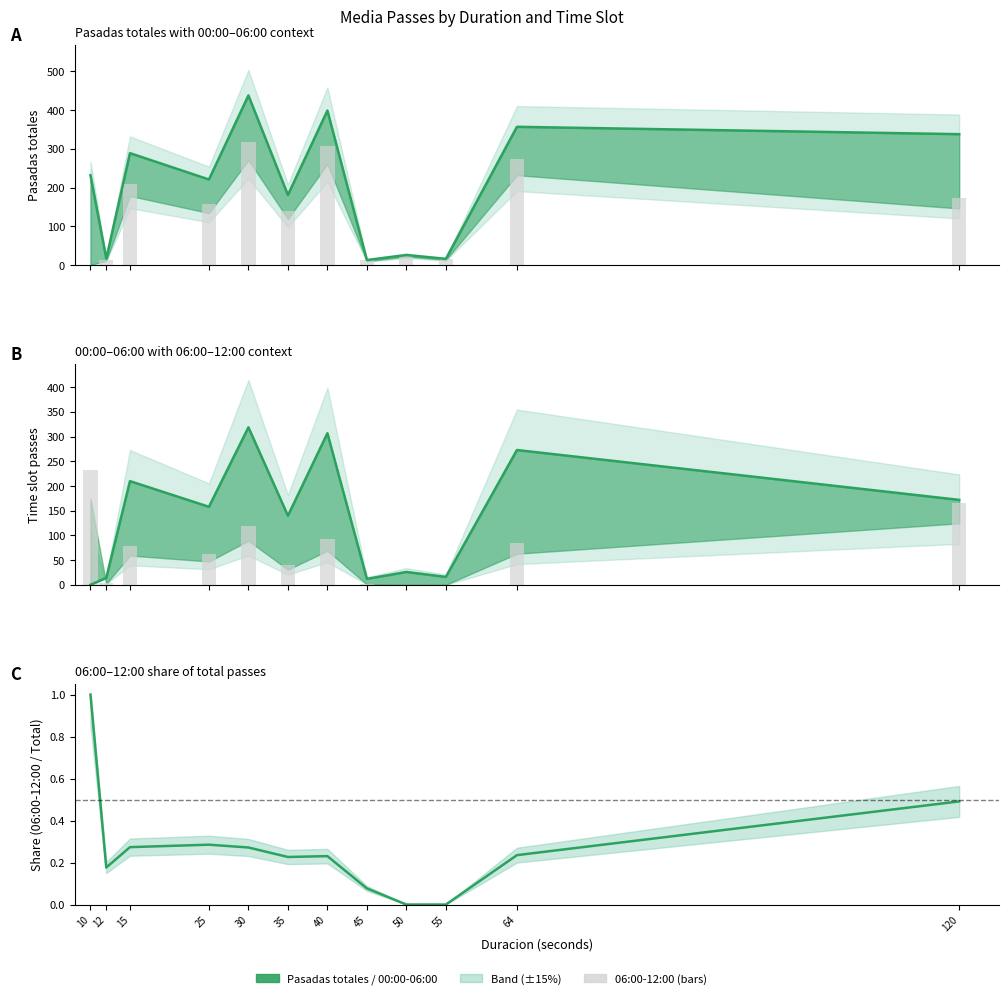

The value of 06:00-12:00 / Total at 55 is 0.5. True or false?

False